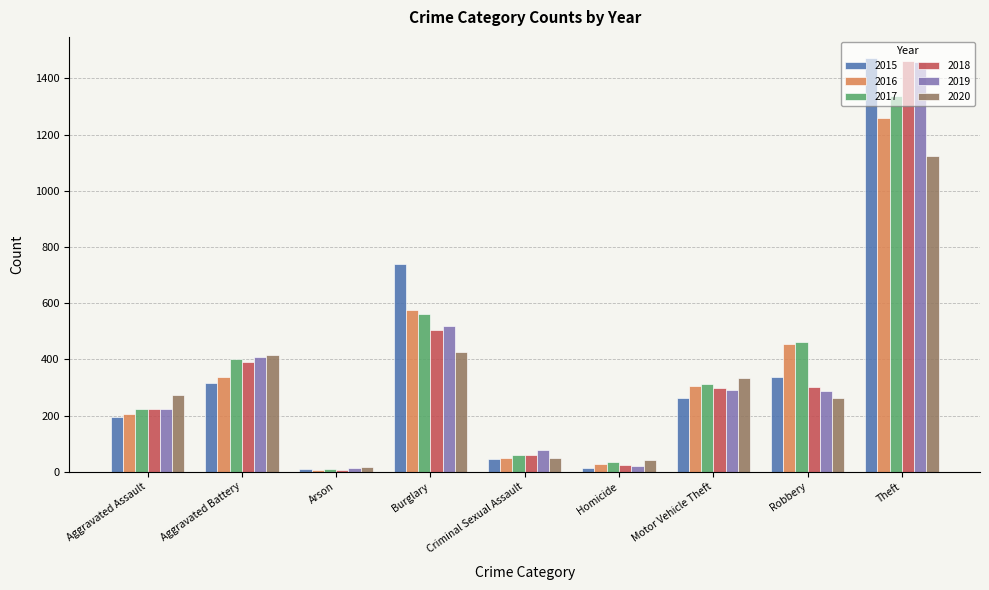

Where does the 2016 series first go above 304?

Aggravated Battery